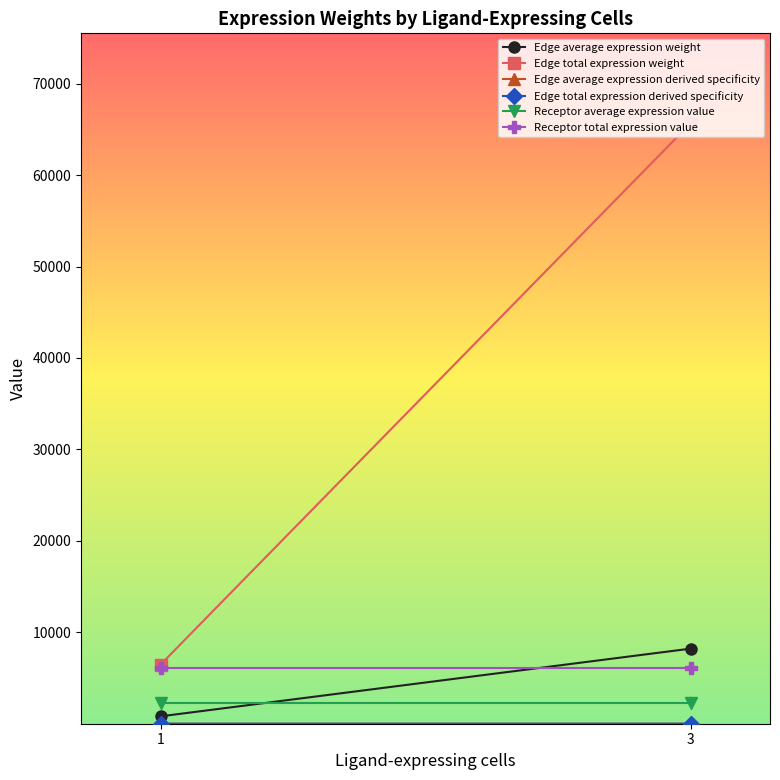

Reading right to left, list all the values displayed in this chart.

Edge average expression weight: 3=8209.2	1=808.0
Edge total expression weight: 3=65655.2	1=6462.4
Edge average expression derived specificity: 3=0.2	1=0.0
Edge total expression derived specificity: 3=0.2	1=0.0
Receptor average expression value: 3=2273.1	1=2273.1
Receptor total expression value: 3=6059.9	1=6059.9